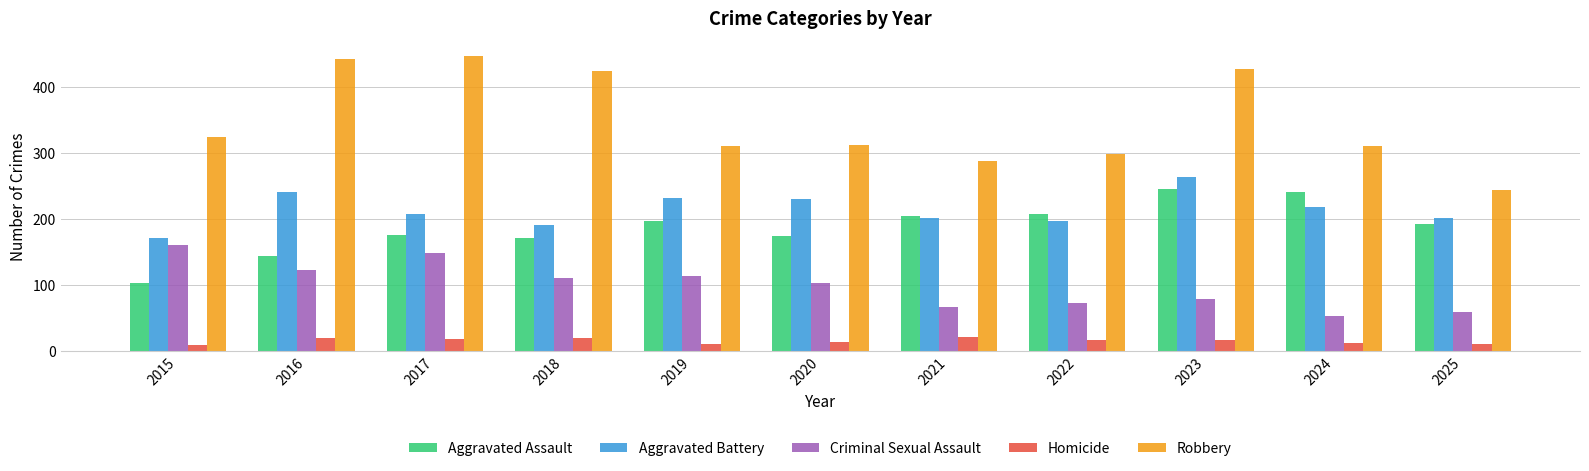

What is the highest value of the Robbery series?

447